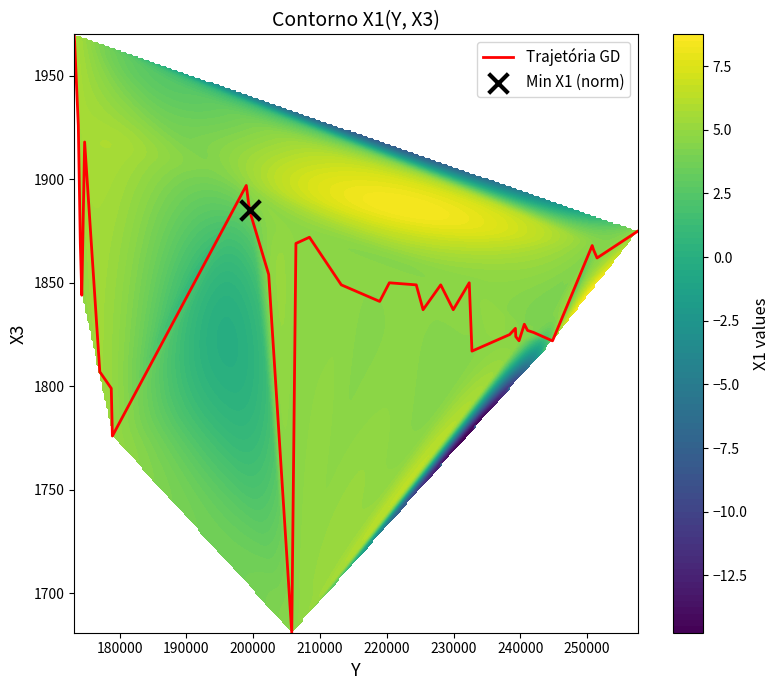

What is the maximum value for Trajetória GD?

1970